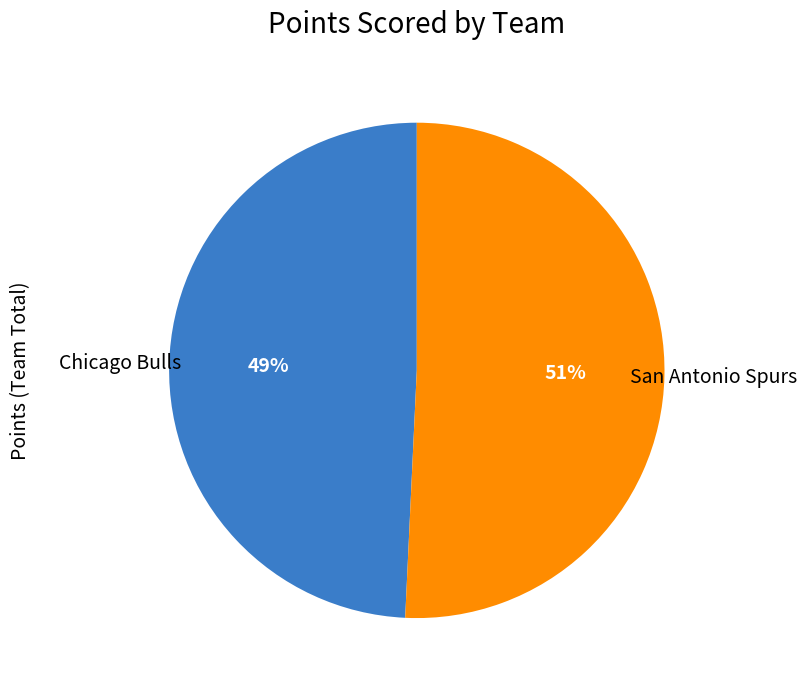

To the nearest percent, what is the average slice percentage?

50%